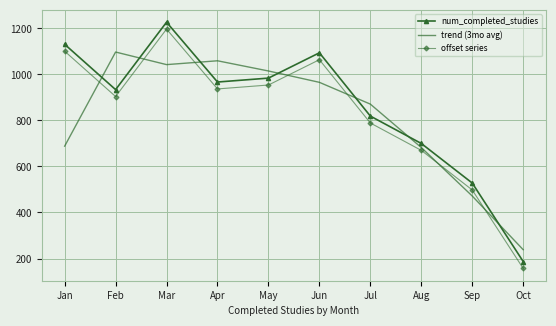

What is the difference between the highest and lowest values at Jun?

128.3